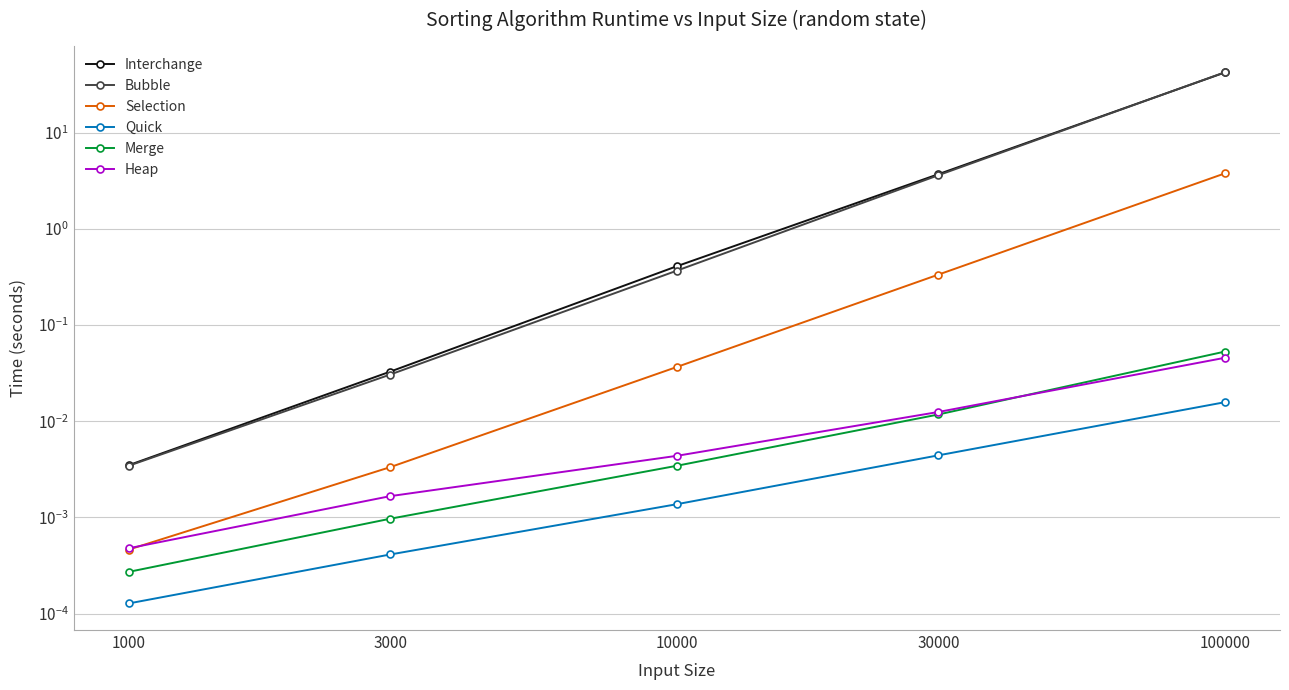

True or false: Interchange has more than 0 points higher than both neighbors.

False